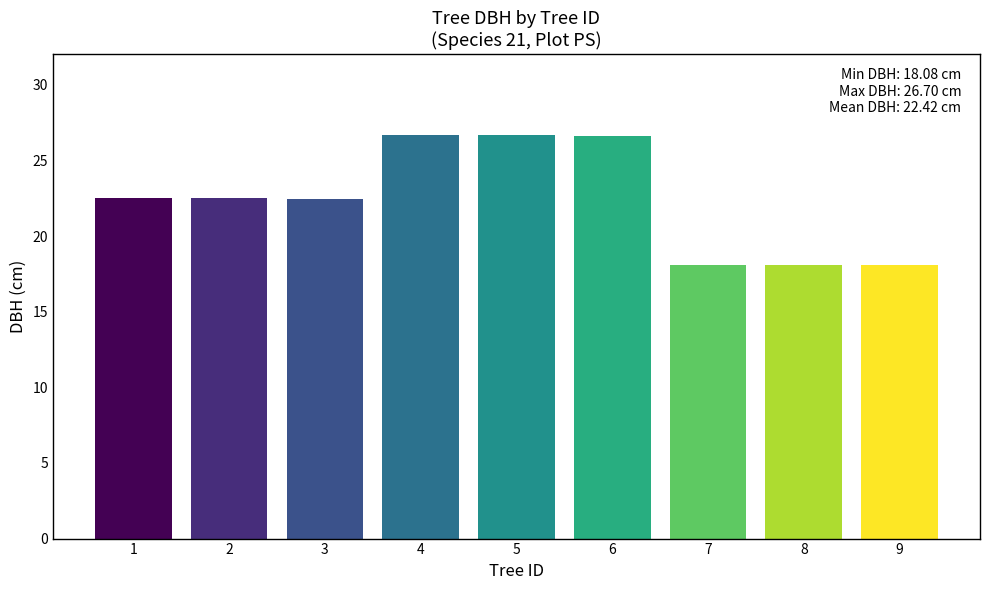

What is the difference between the maximum and minimum values?

8.6